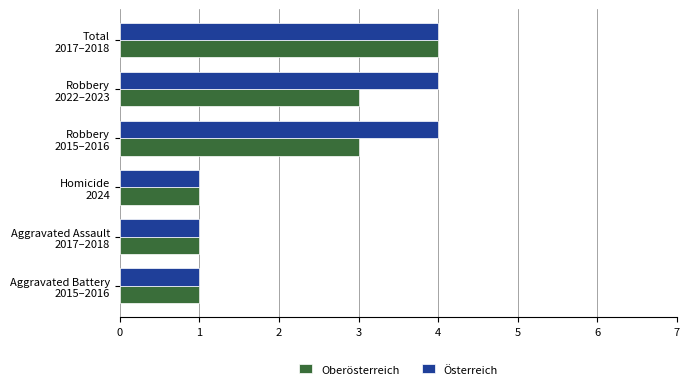

What is the difference between the maximum and minimum values in the Oberösterreich series?

3